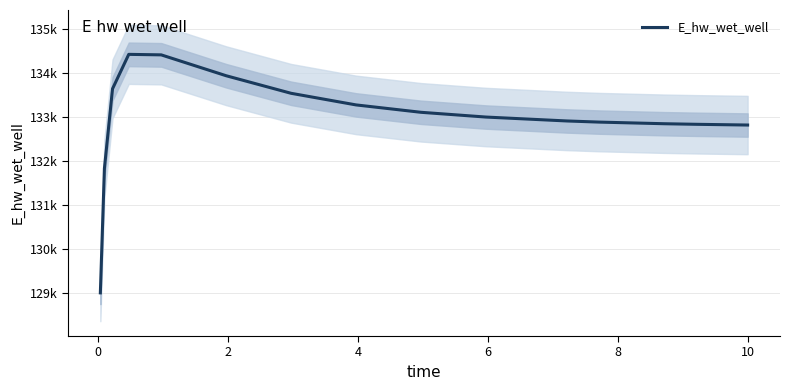

True or false: the data shows 190685.7 at 8.

False